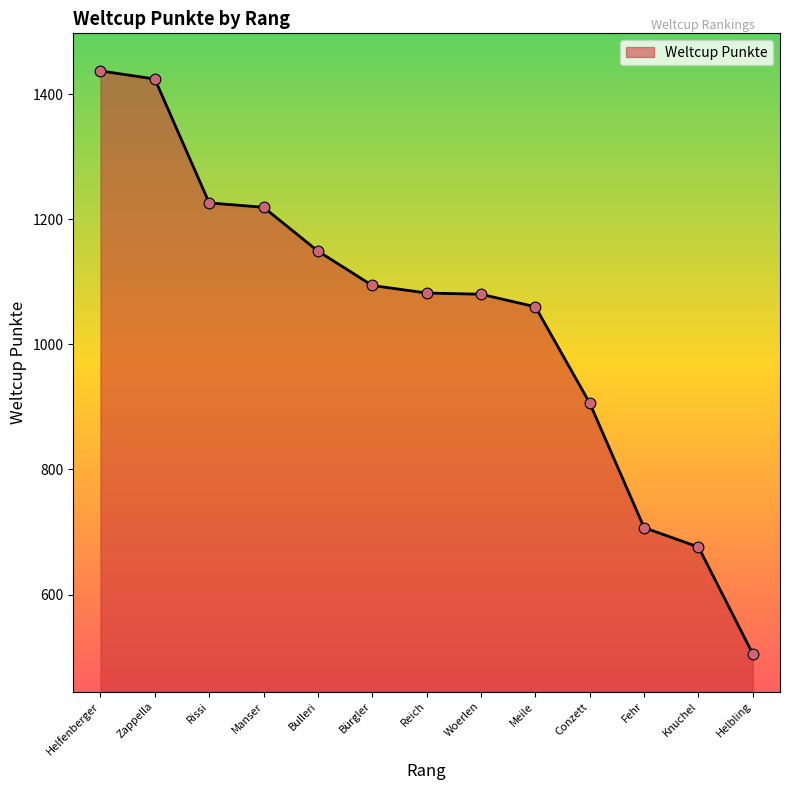

What is the change in value from Manser to Meile?

-159